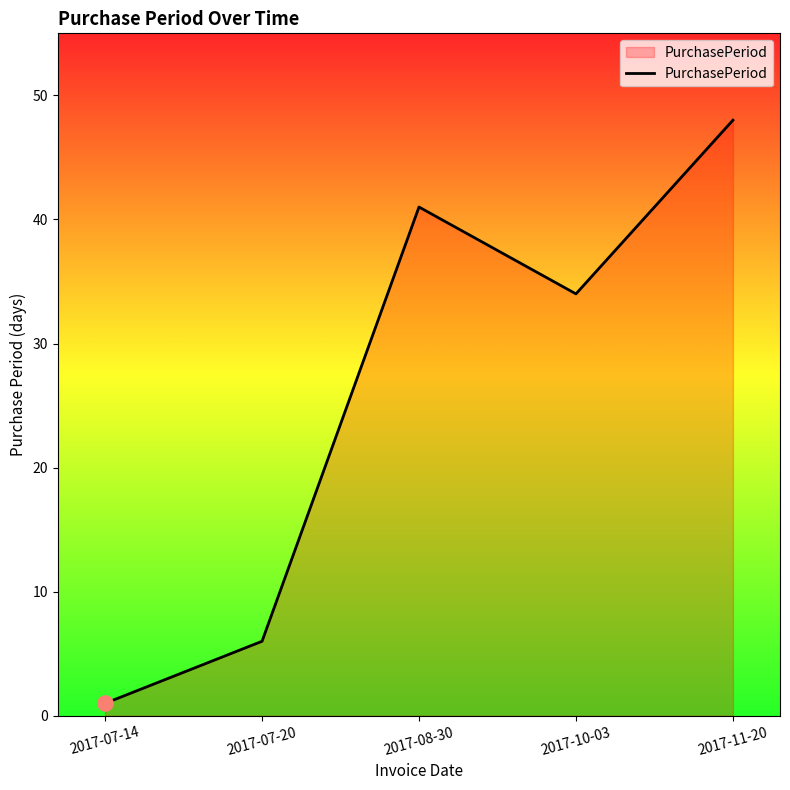

Between 2017-10-03 and 2017-11-20, which is larger?

2017-11-20